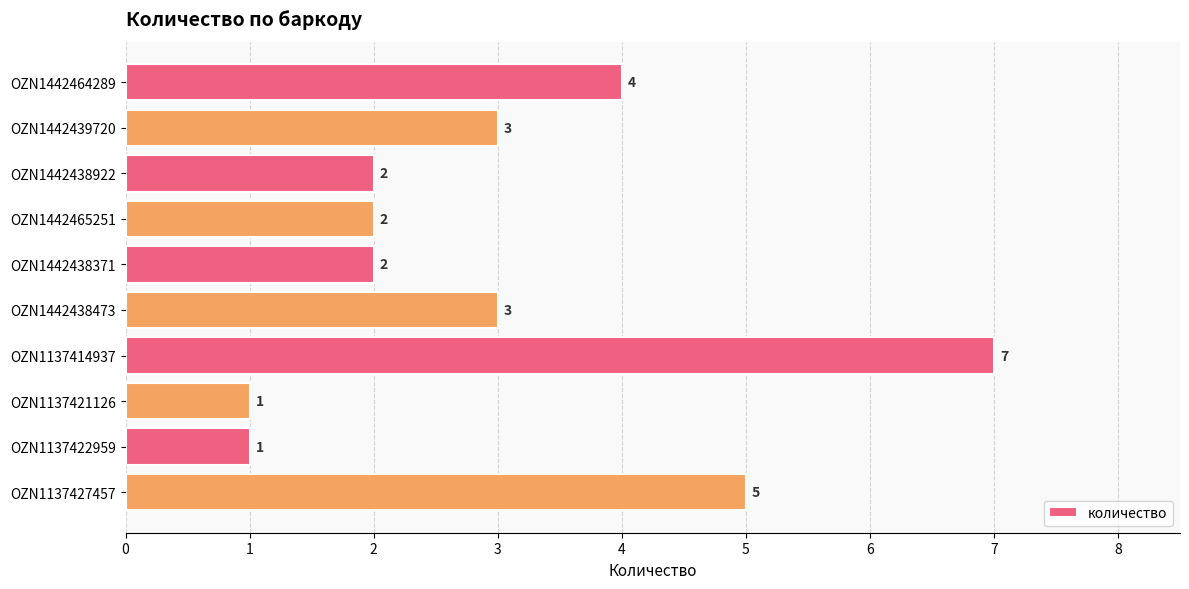

At which category does the chart reach its peak across all series?

OZN1137414937